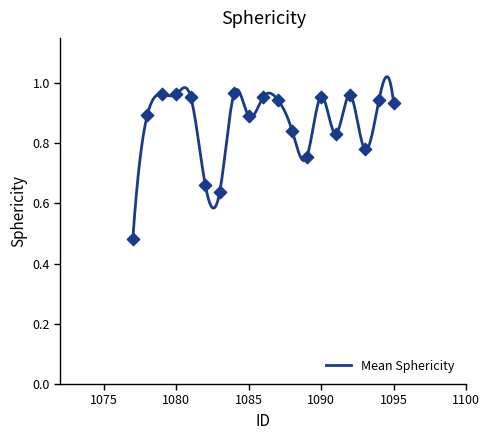

What is the change in value from 1081 to 1088?

-0.1